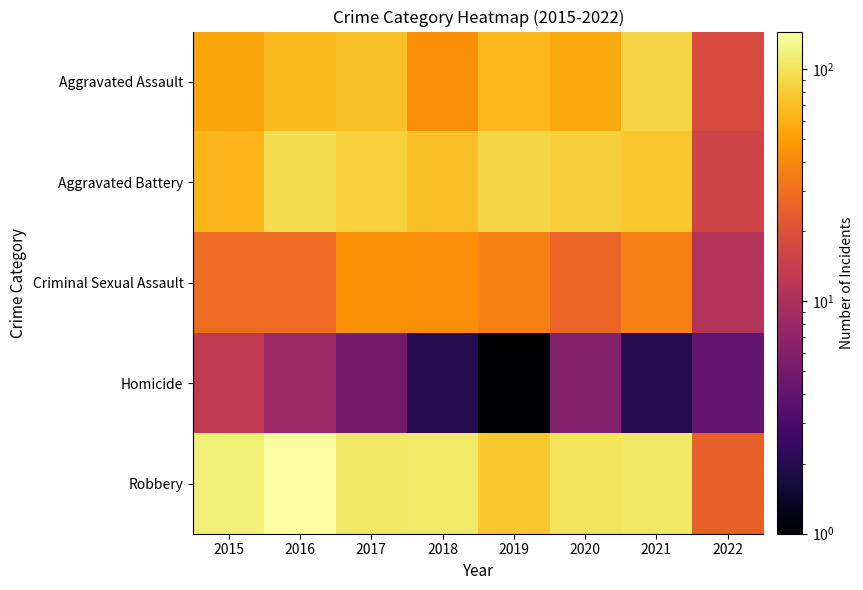

Reading left to right, what are all the values shown in this chart?

Aggravated Assault: 2015=54.0	2016=66.0	2017=72.0	2018=43.0	2019=65.0	2020=56.0	2021=86.0	2022=18.0
Aggravated Battery: 2015=64.0	2016=93.0	2017=83.0	2018=70.0	2019=88.0	2020=82.0	2021=75.0	2022=16.0
Criminal Sexual Assault: 2015=28.0	2016=28.0	2017=44.0	2018=43.0	2019=36.0	2020=26.0	2021=36.0	2022=11.0
Homicide: 2015=13.0	2016=8.0	2017=5.0	2018=2.0	2019=0.5	2020=6.0	2021=2.0	2022=4.0
Robbery: 2015=117.0	2016=145.0	2017=105.0	2018=107.0	2019=75.0	2020=102.0	2021=105.0	2022=25.0